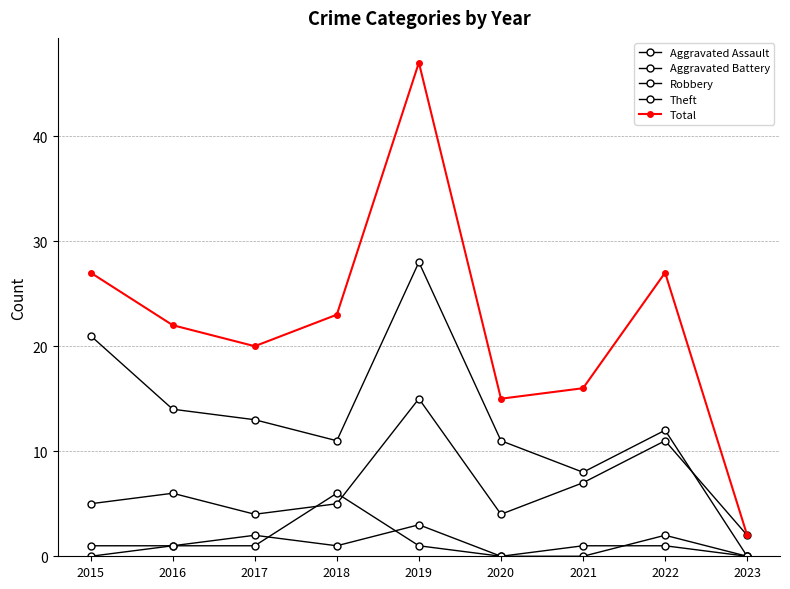

Which has a higher value, 2023 or 2019?

2019